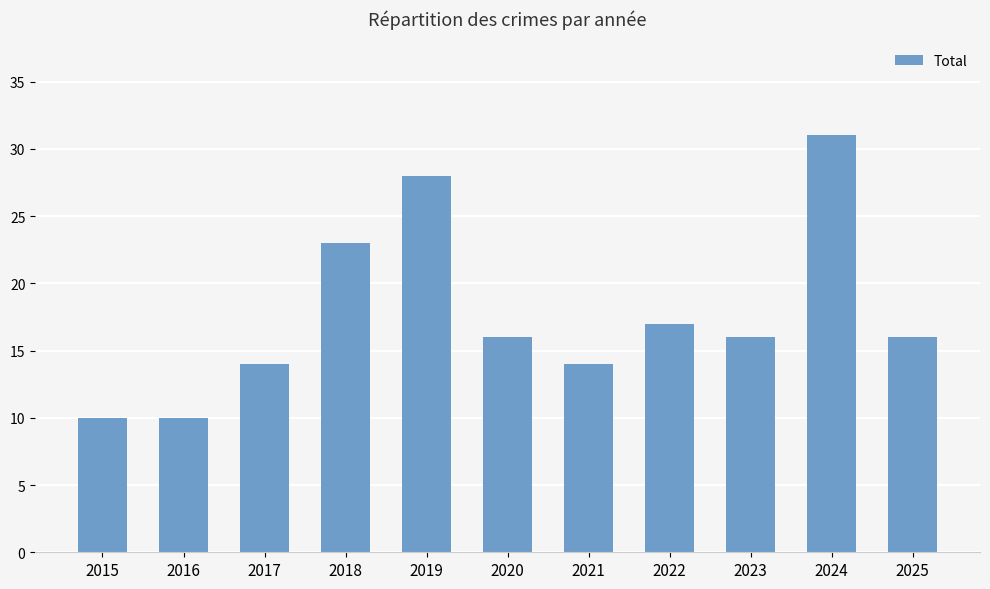

What is the difference between the values at 2018 and 2024?

8